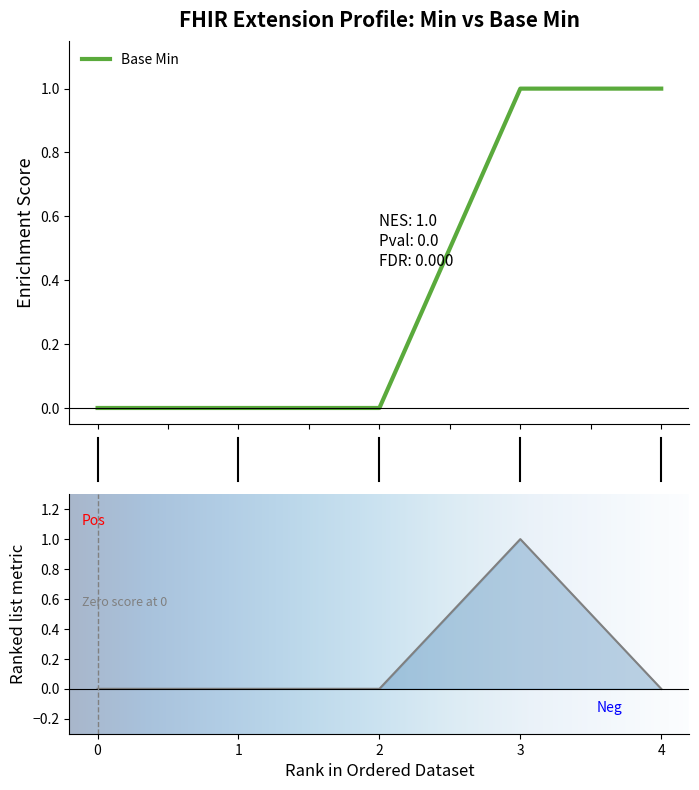

What is the sum of all values?

1